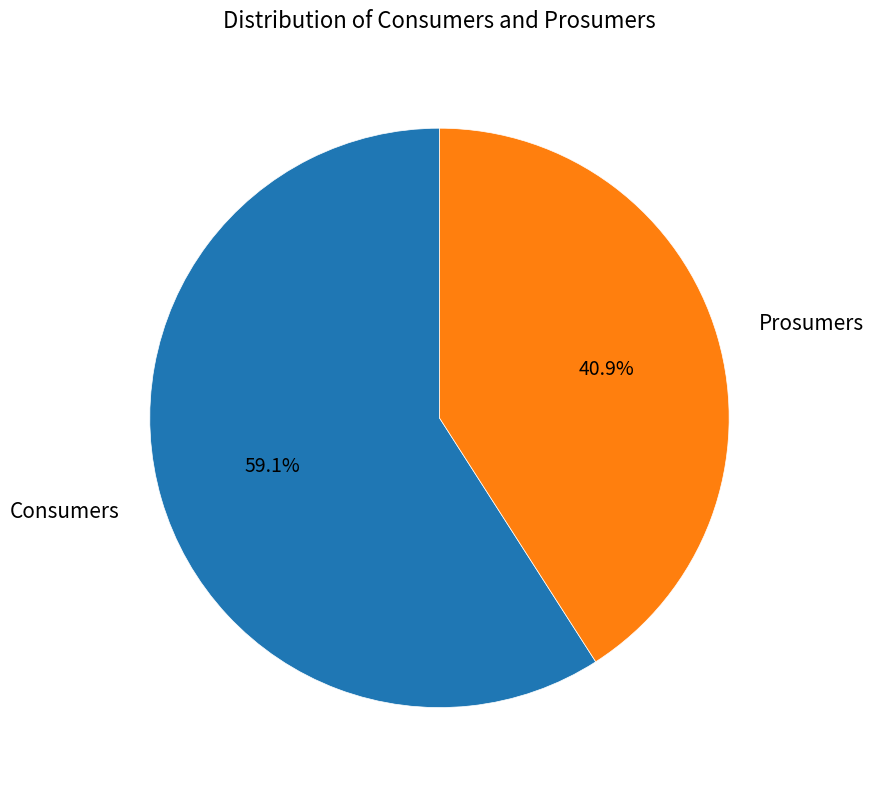

Count the number of slices in the pie.

2